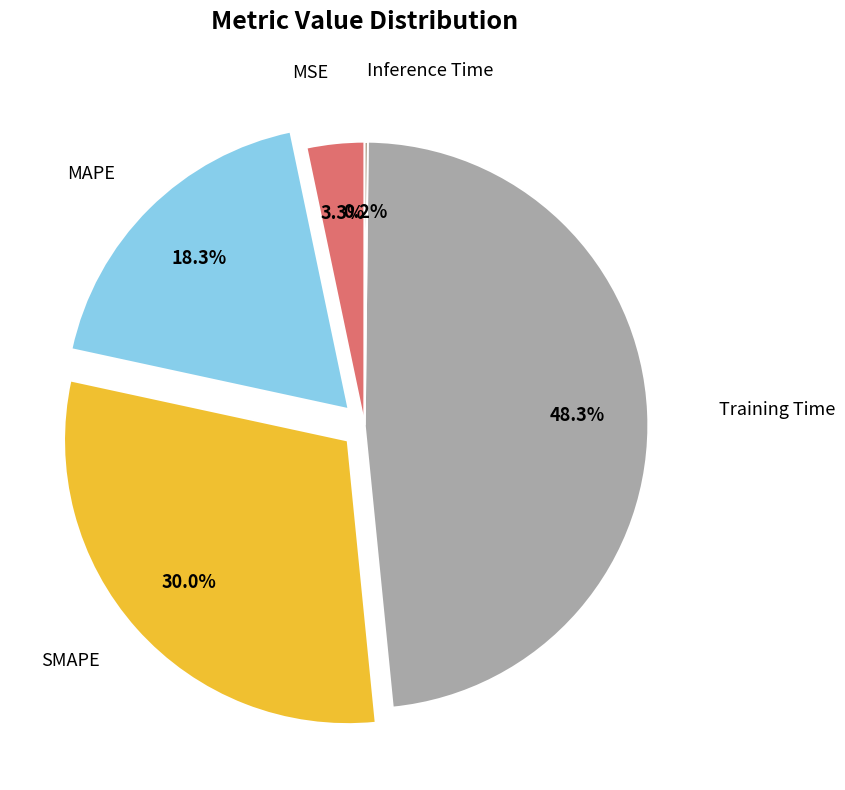

Does any single category account for the majority?

No